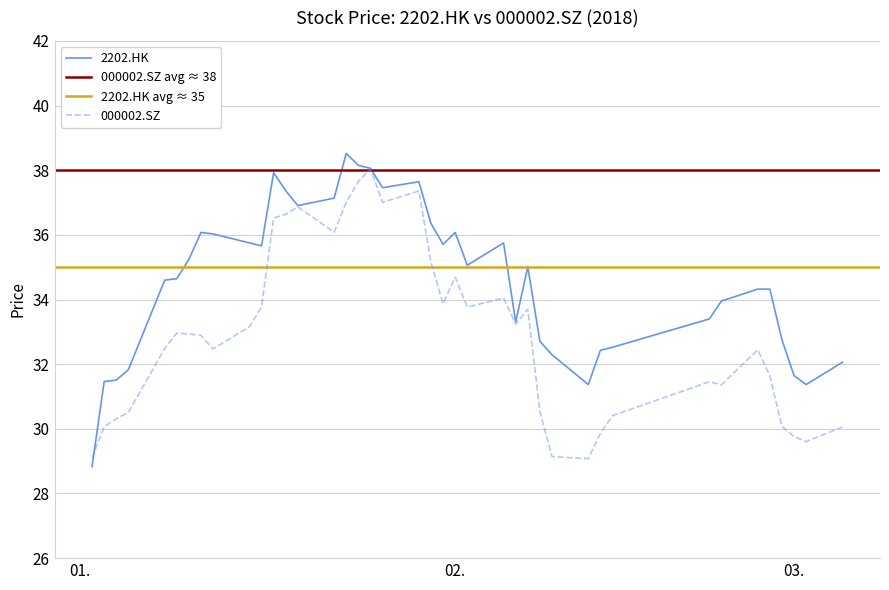

True or false: 2202.HK has more than 2 points higher than both neighbors.

True